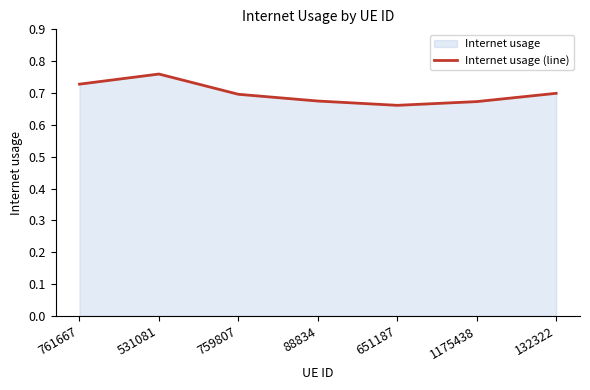

Reading left to right, list all the values displayed in this chart.

0.7	0.8	0.7	0.7	0.7	0.7	0.7